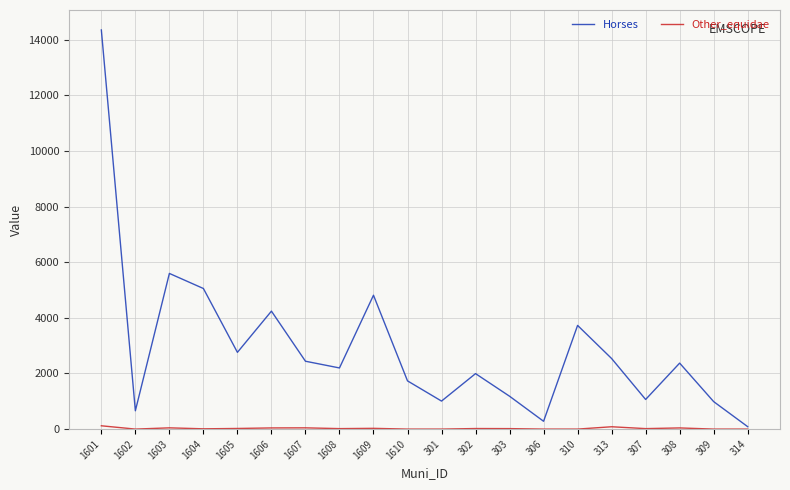

Does the chart have visible grid lines?

Yes